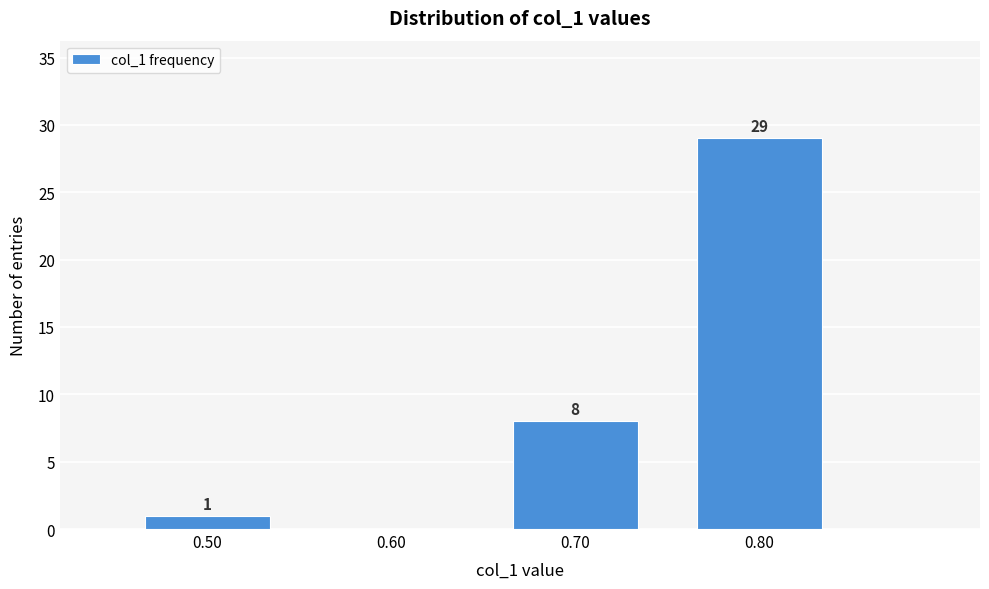

Over which range of the x-axis is the bar tallest?

0.75 to 0.85